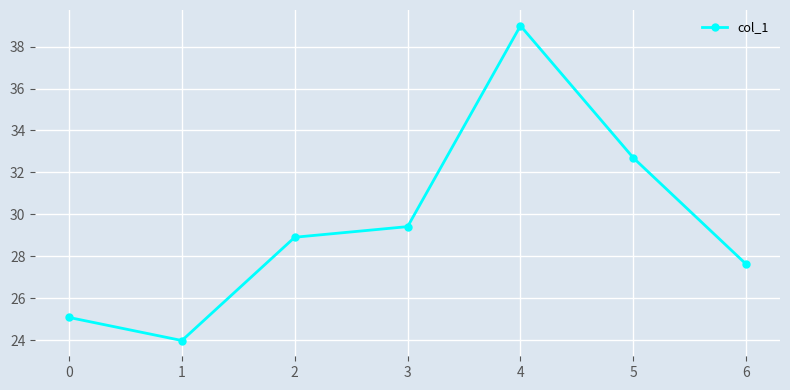

At which category does the chart reach its peak across all series?

4